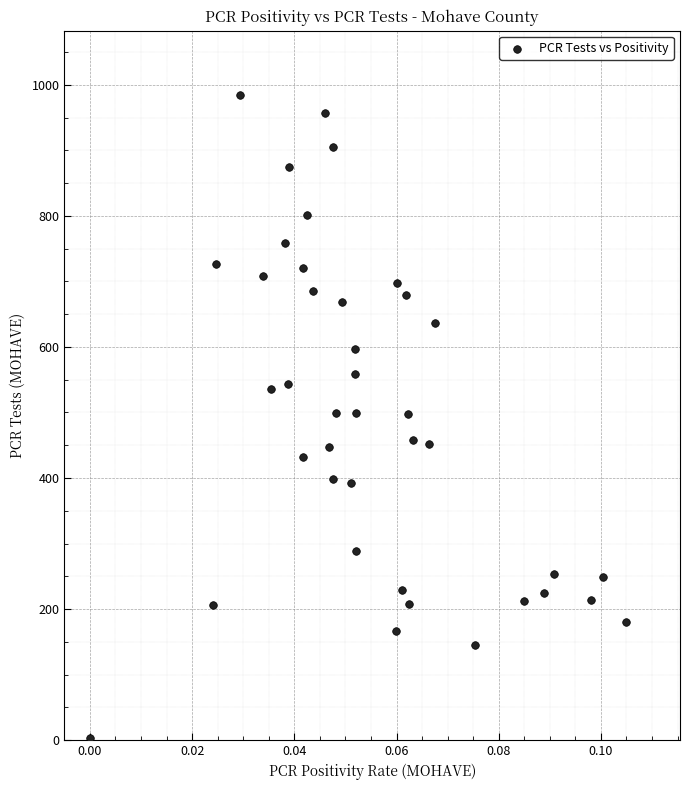

What is the range of Y values (max minus min)?

981